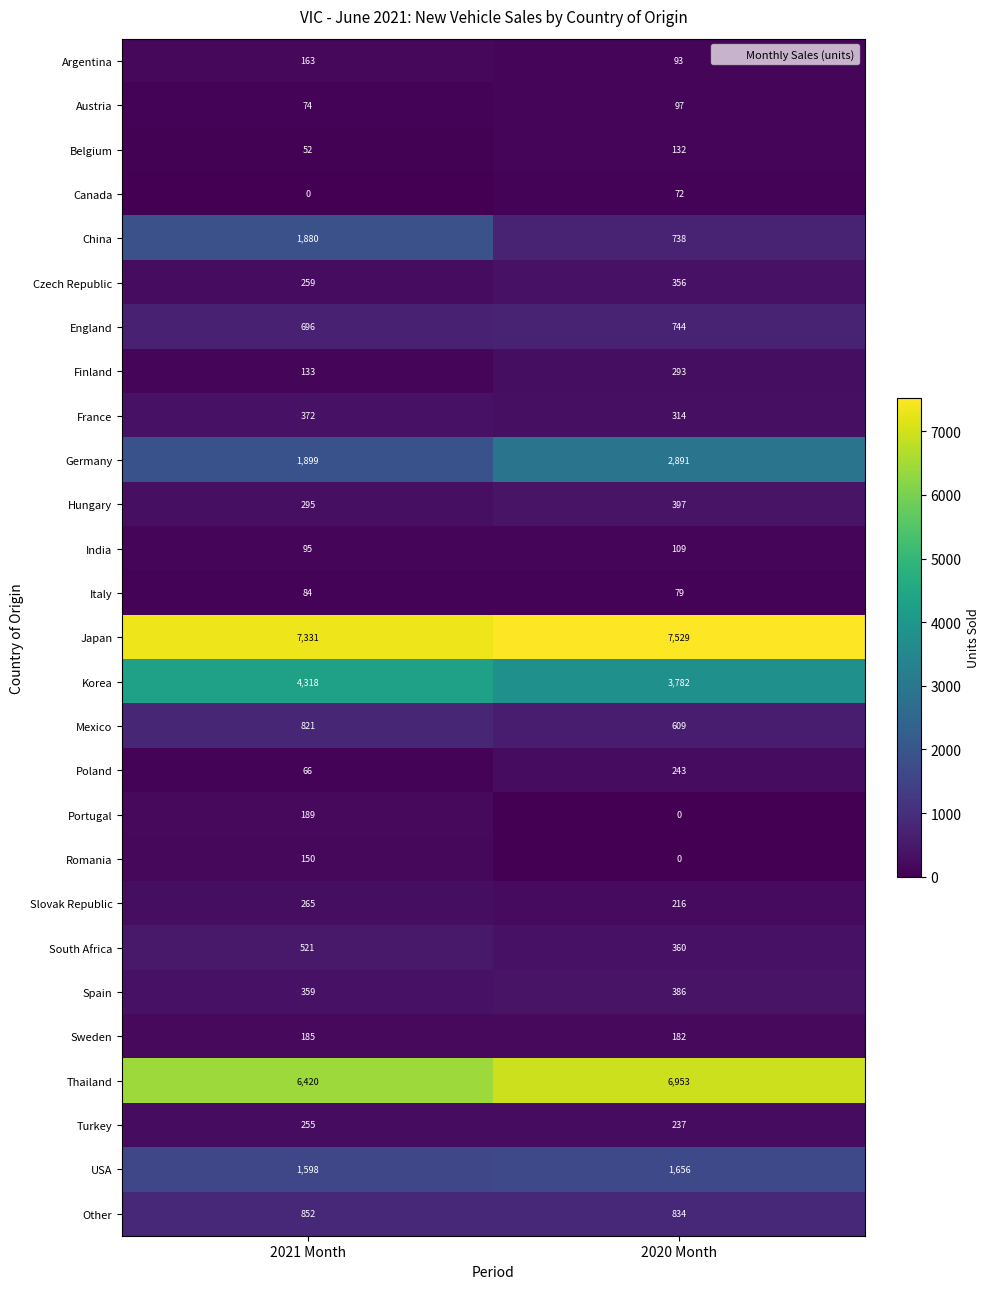

What is the average value of the Canada series?

36